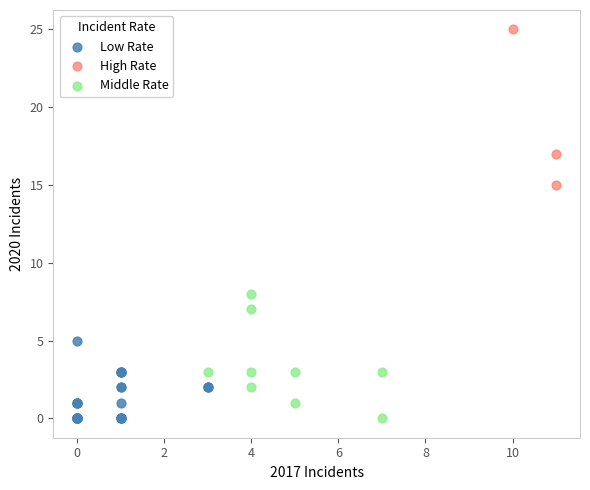

What are all the series names shown in the legend?

Low Rate, High Rate, Middle Rate